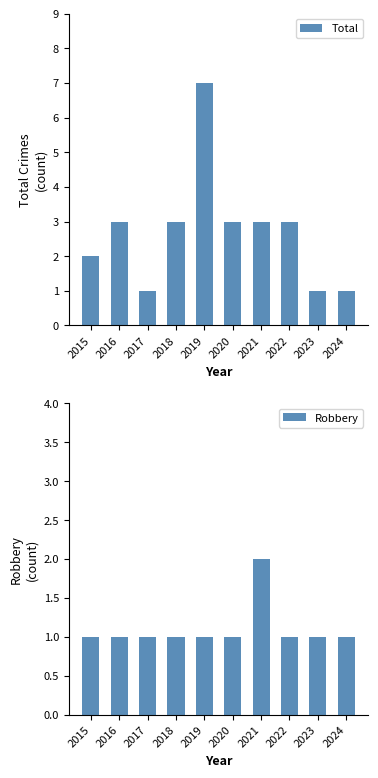

What is the difference between the second highest and second lowest values in the Total series?

2